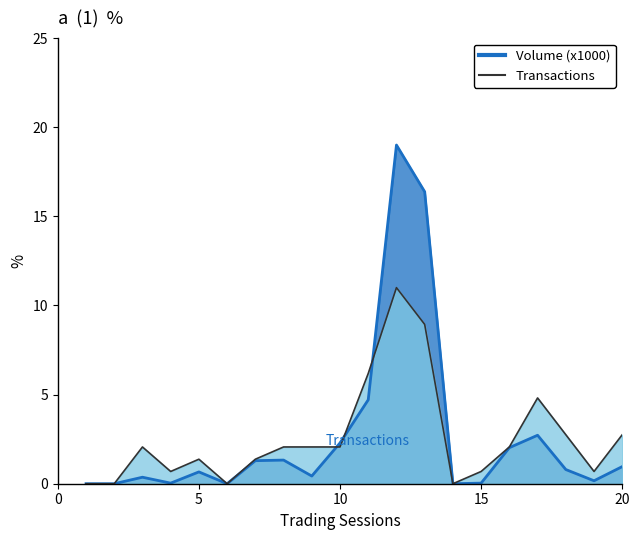

What is the value of the Volume (x1000) point at the 17th from the left?

2.7